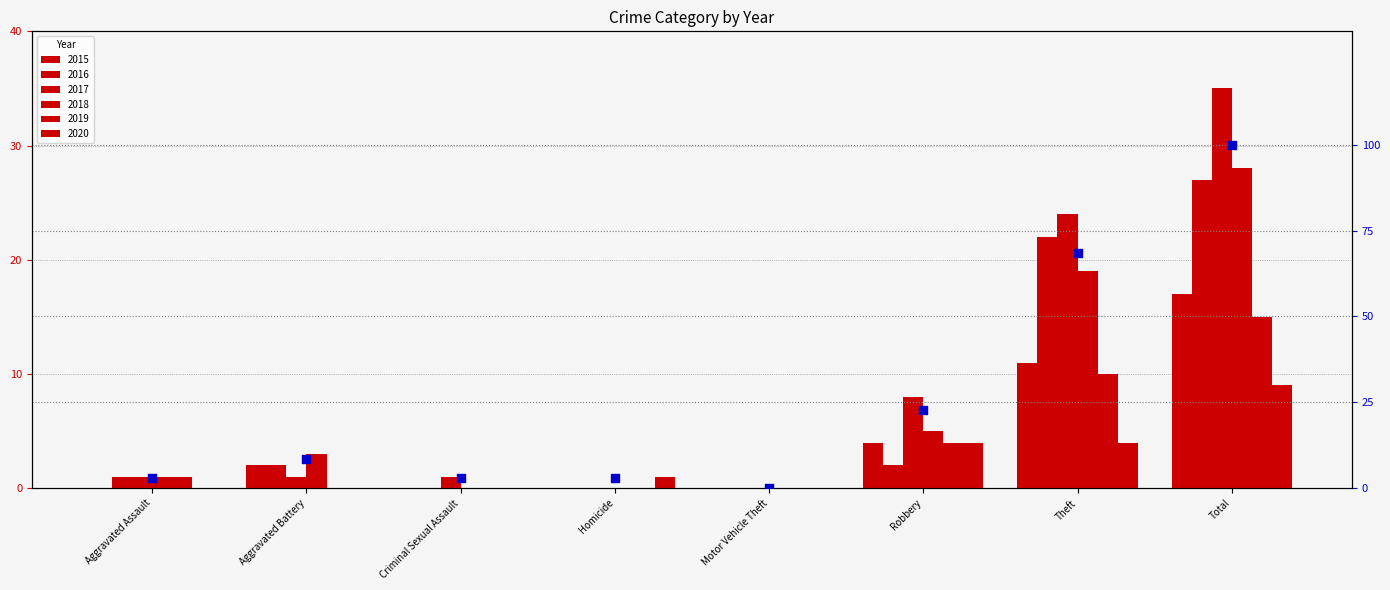

Between Aggravated Assault and Aggravated Battery, which is larger?

Aggravated Battery